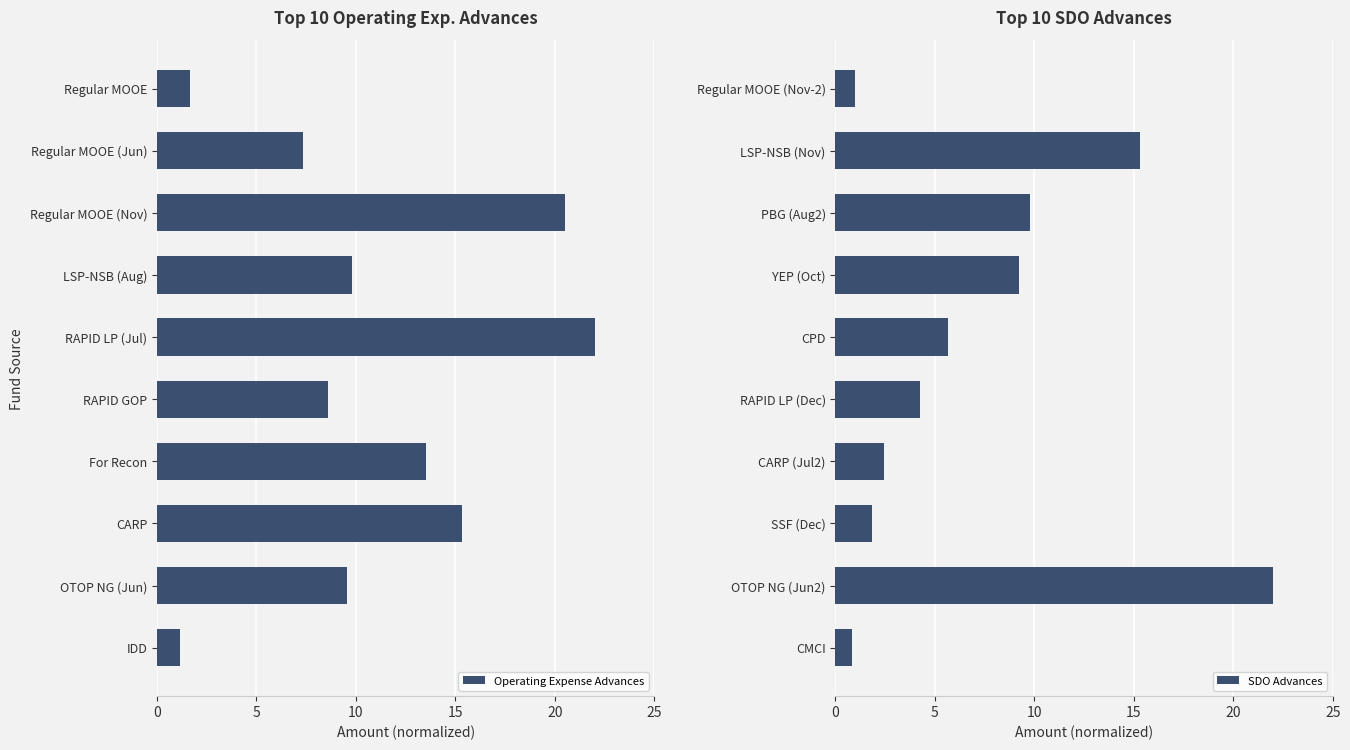

What is the difference between the maximum and minimum values in the Operating Expense Advances series?

20.9